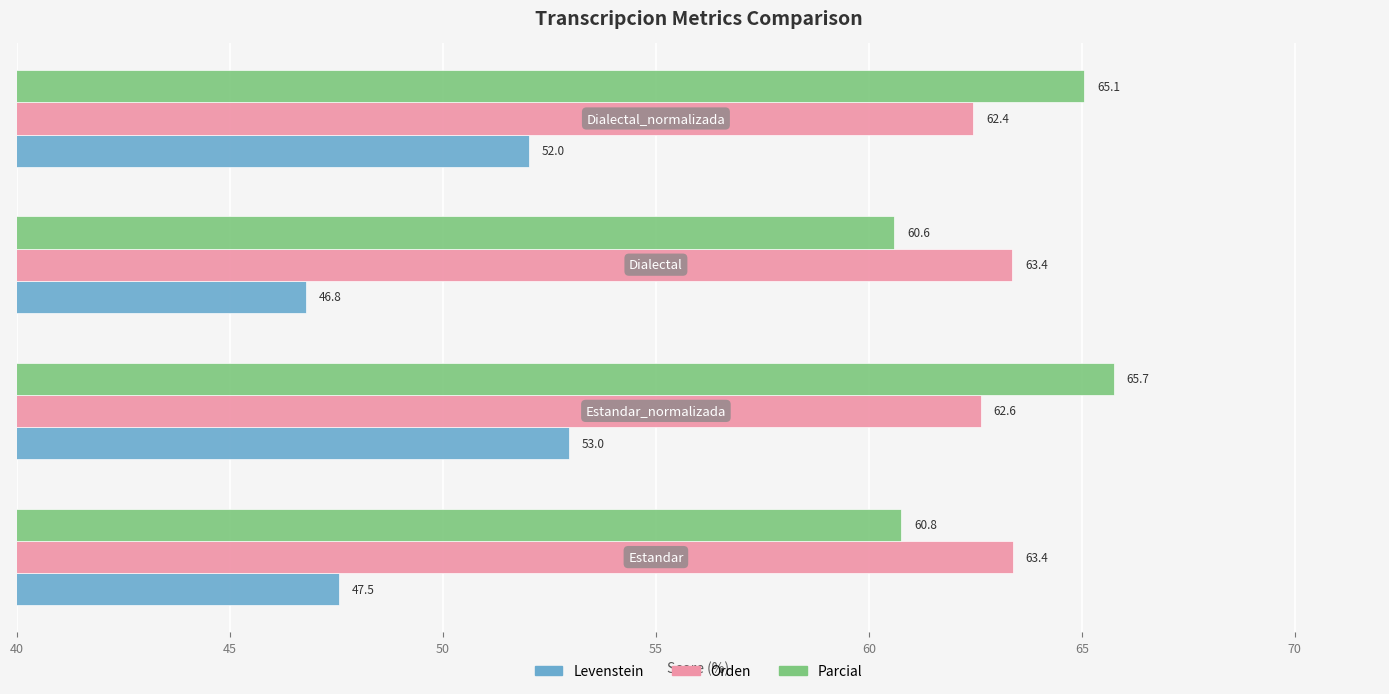

Which series has the widest spread of values?

Levenstein